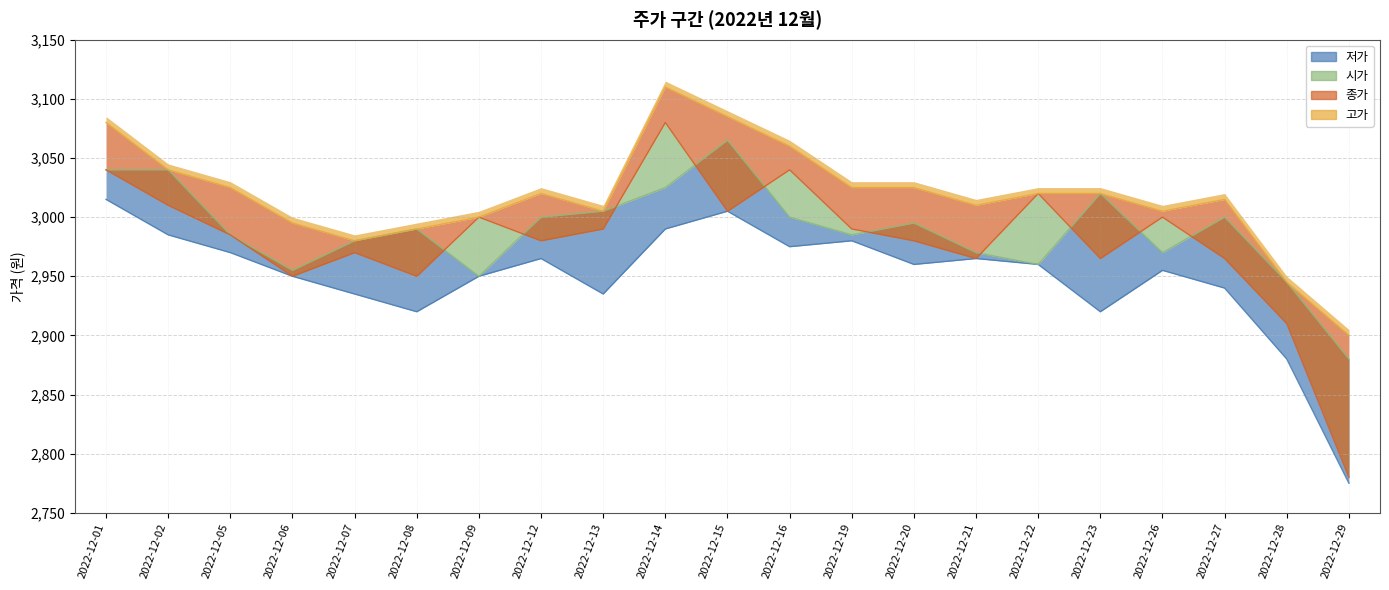

Is it true that 고가 equals 4112 at 2022-12-21?

False